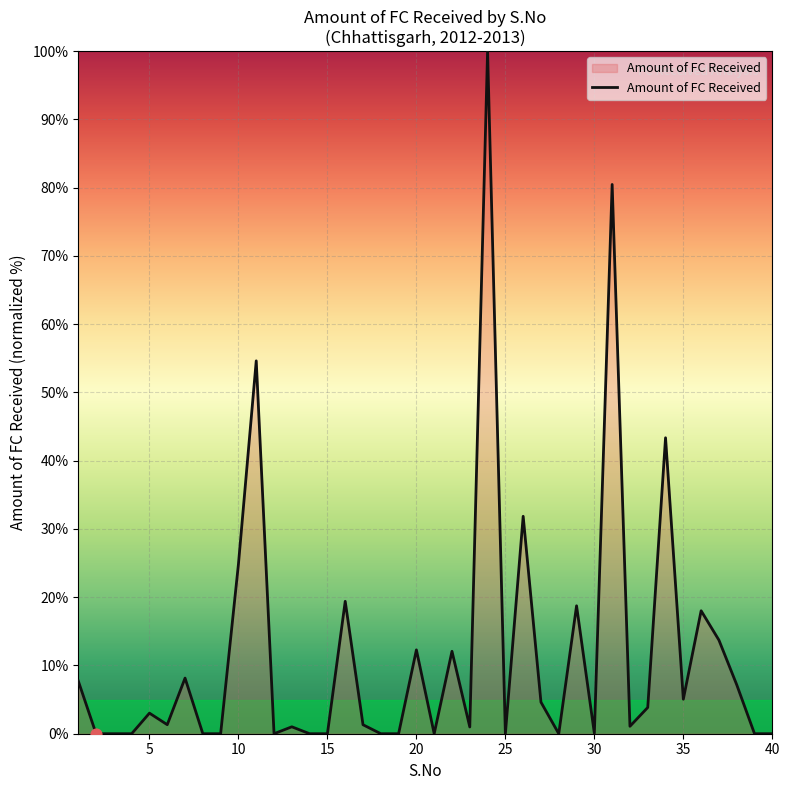

What is the maximum value shown in the chart?

100.0